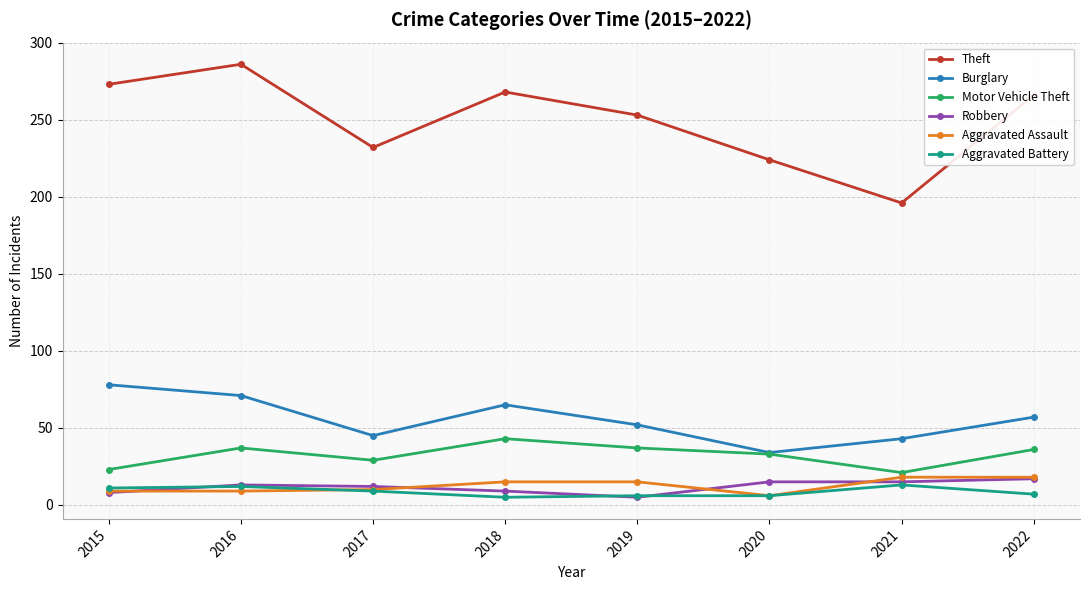

Between 2019 and 2020, which series saw the biggest shift?

Theft